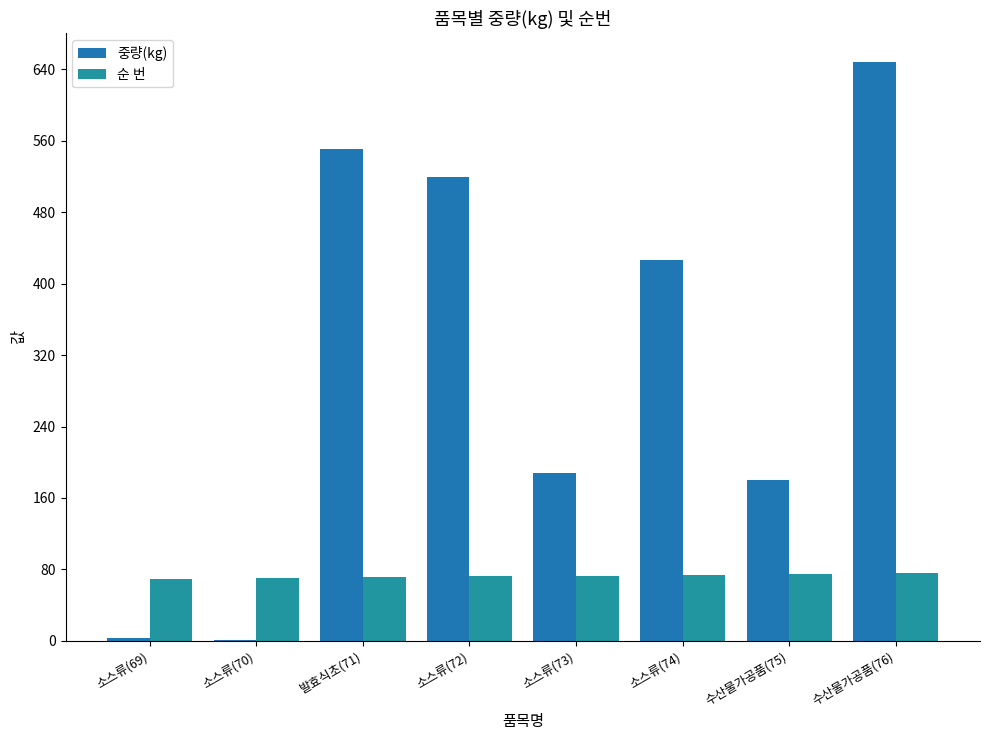

Reading left to right, transcribe all the data shown in this chart.

중량(kg): 소스류(69)=3.0	소스류(70)=1.0	발효식초(71)=550.8	소스류(72)=520.0	소스류(73)=188.0	소스류(74)=426.0	수산물가공품(75)=180.0	수산물가공품(76)=648.0
순 번: 소스류(69)=69.0	소스류(70)=70.0	발효식초(71)=71.0	소스류(72)=72.0	소스류(73)=73.0	소스류(74)=74.0	수산물가공품(75)=75.0	수산물가공품(76)=76.0